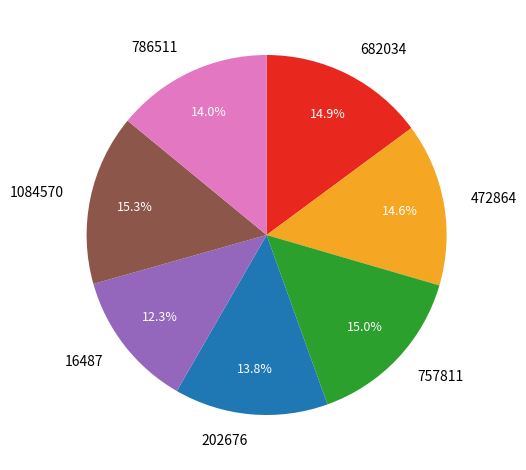

Is it true that 202676 is 14% of the pie?

True